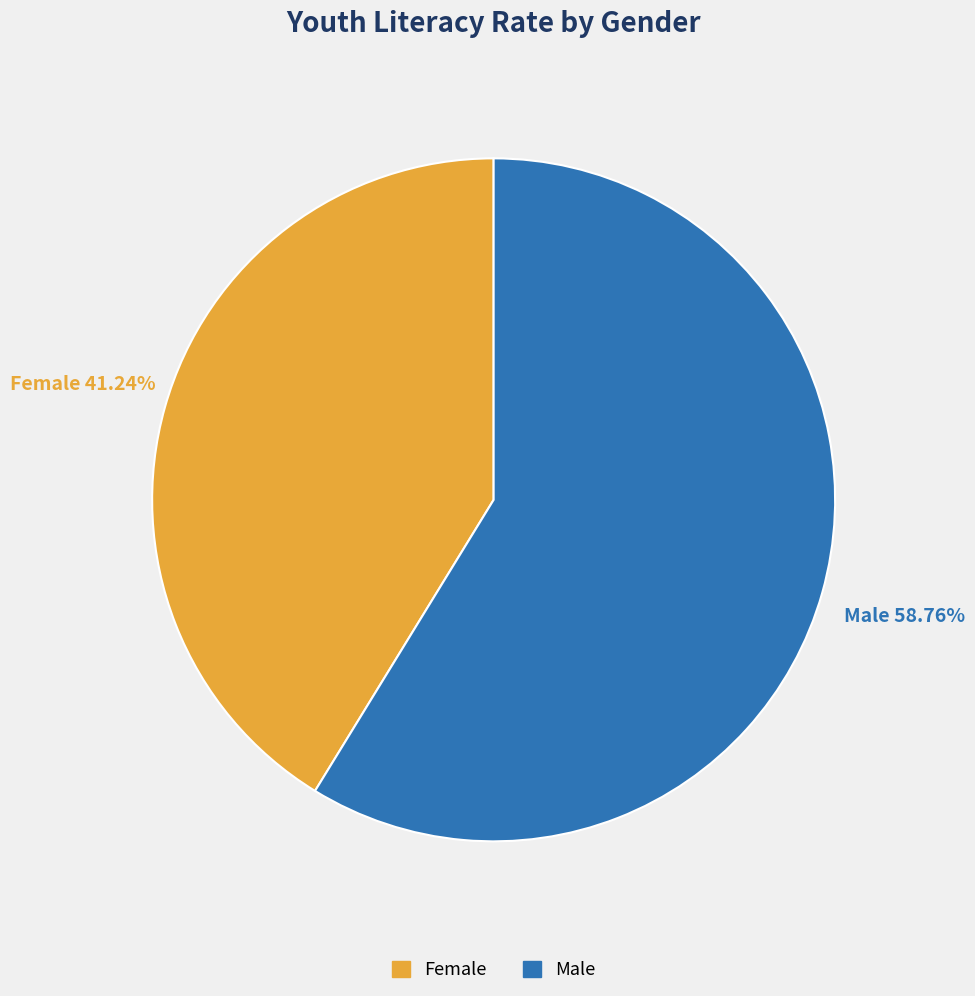

Approximately how many times larger is the value at Female compared to Male?

0.7